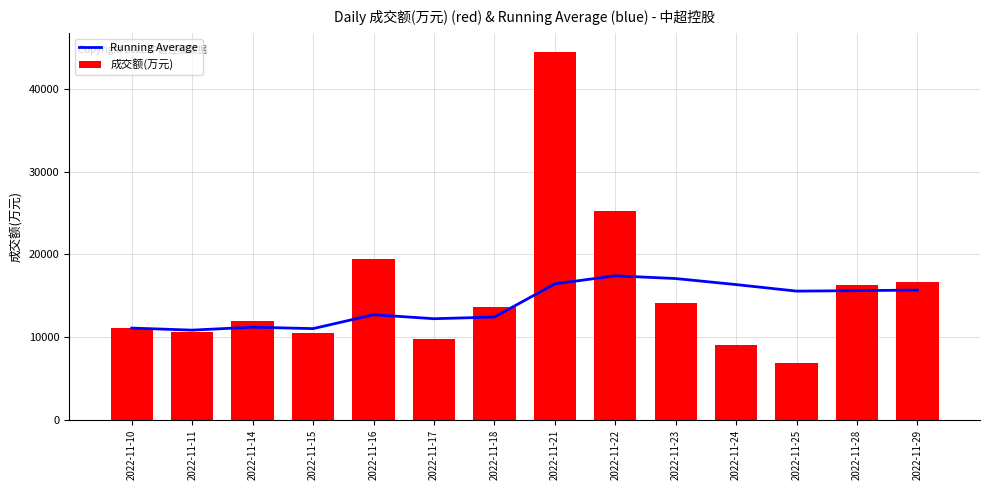

At 2022-11-28, list the series in order from smallest to largest.

Running Average, 成交额(万元)